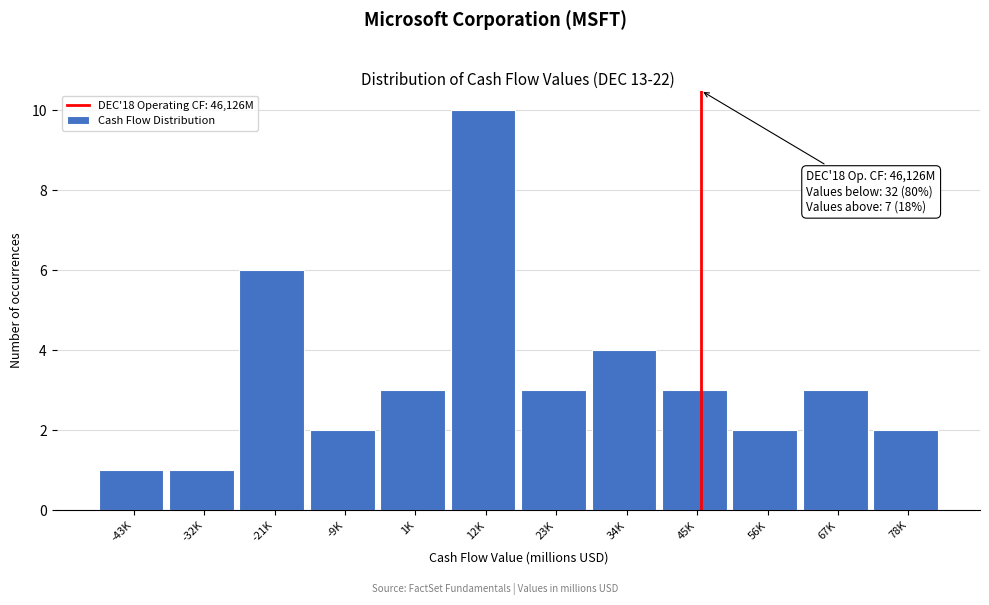

Reading right to left, transcribe all the data shown in this chart.

2	3	2	3	4	3	10	3	2	6	1	1